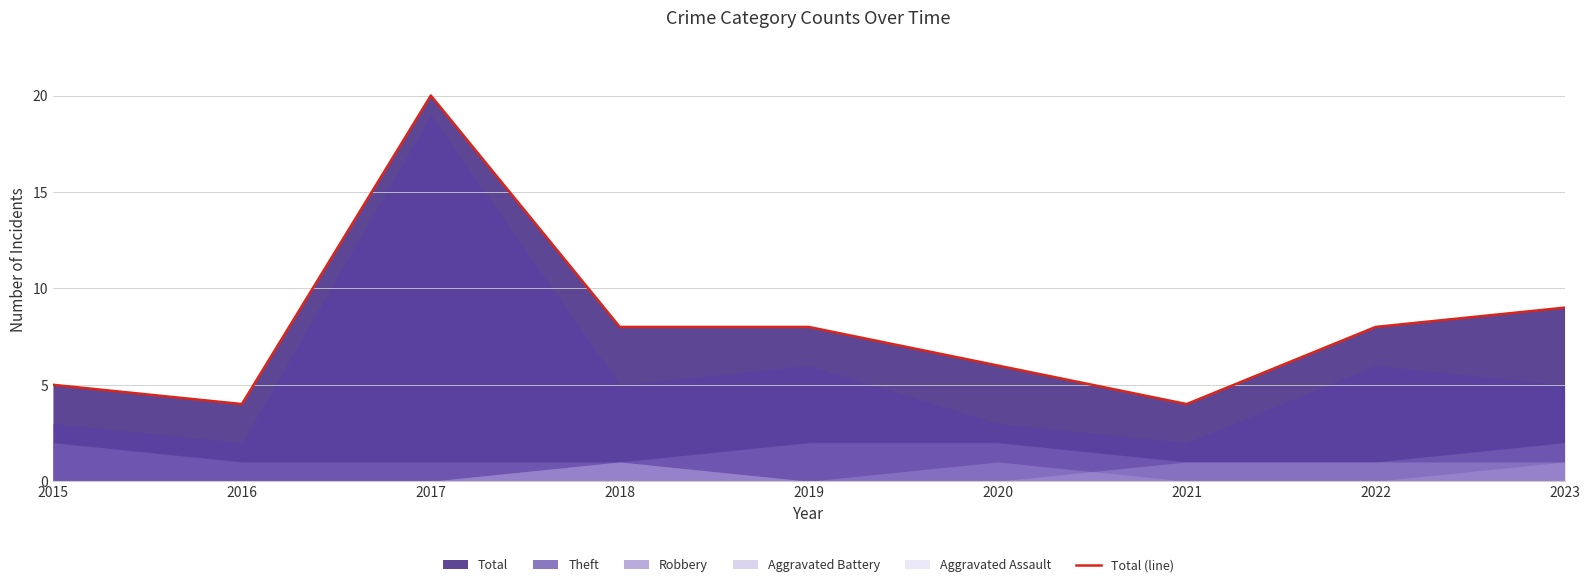

What is the difference between the maximum and minimum values?

16